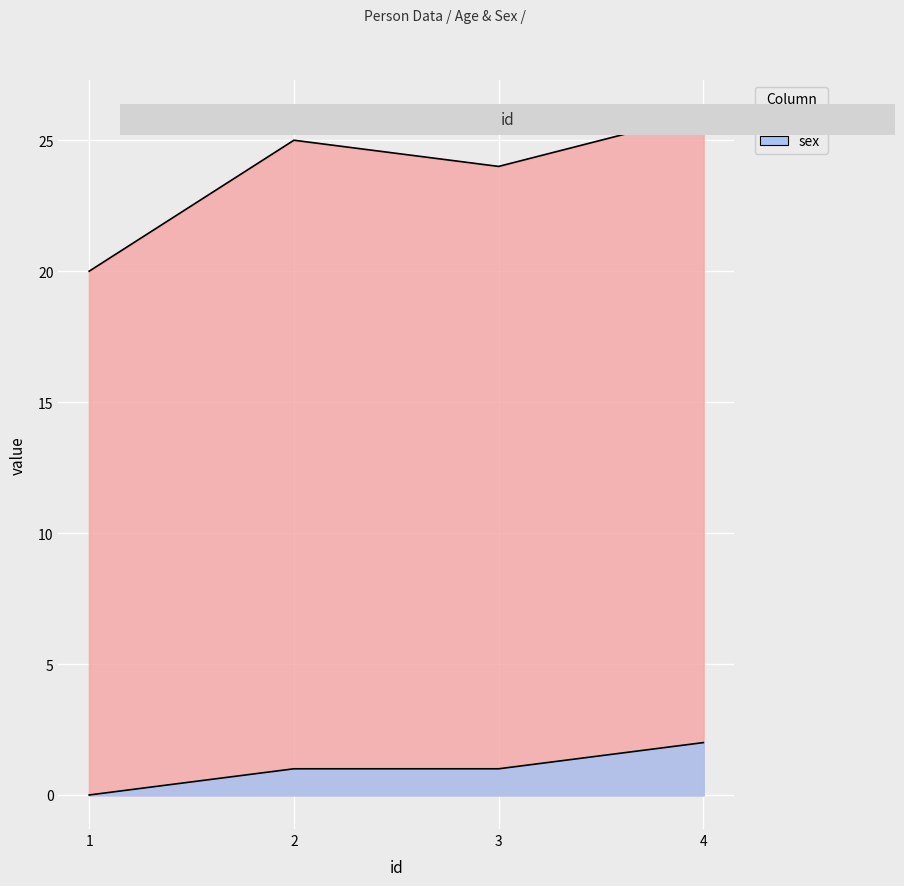

The sex series shows 1 at 2. True or false?

True